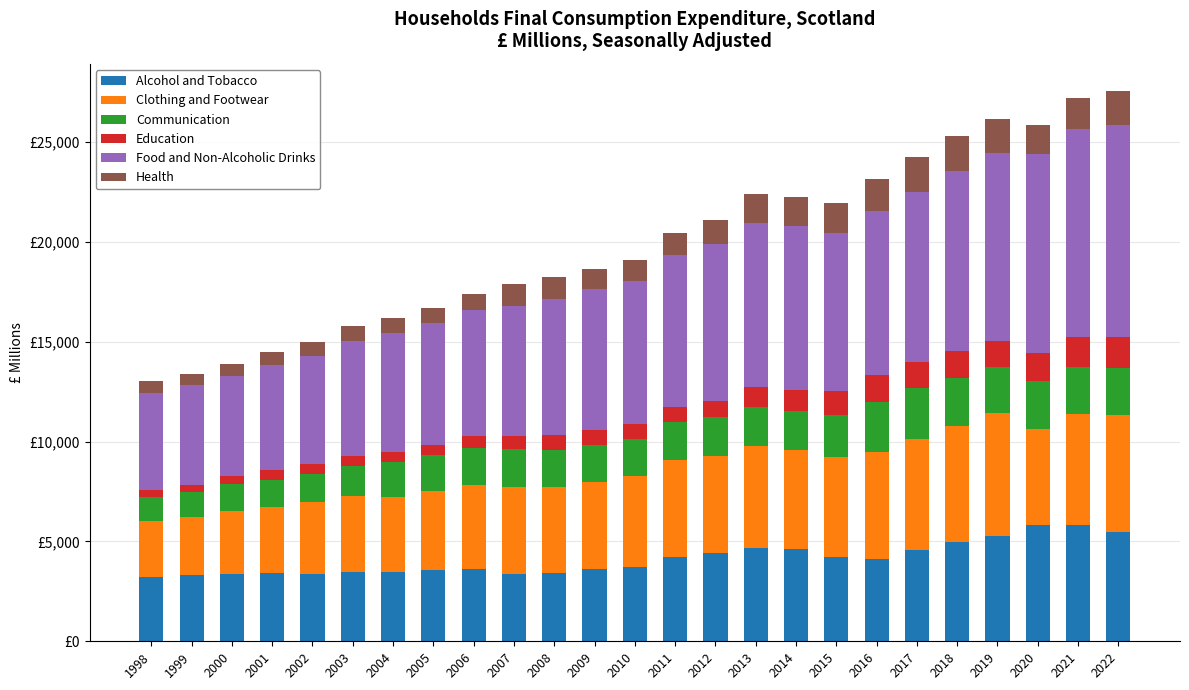

Where does the Alcohol and Tobacco series first go above 3729?

2010